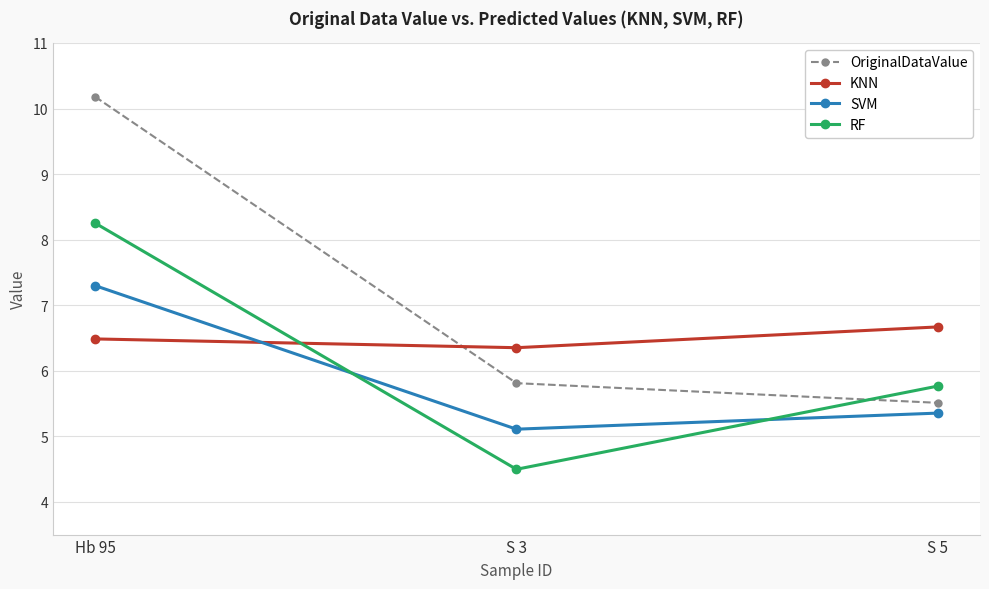

What is the label of the 1st point from the right?

S 5